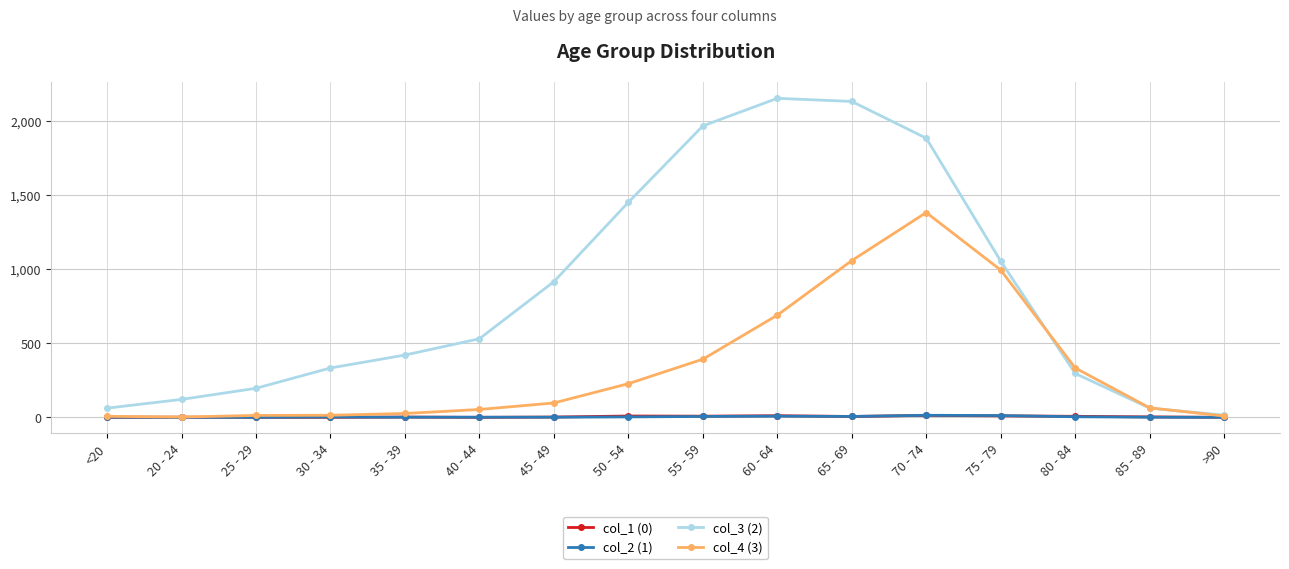

What are all the series names shown in the legend?

col_1 (0), col_2 (1), col_3 (2), col_4 (3)